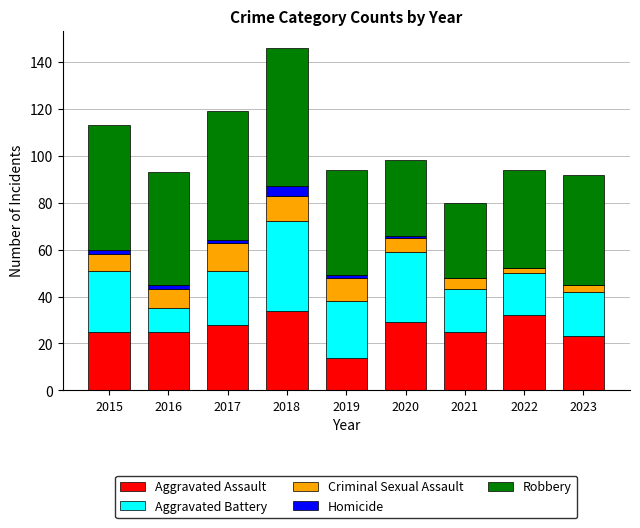

The Aggravated Assault series shows 29 at 2020. True or false?

True